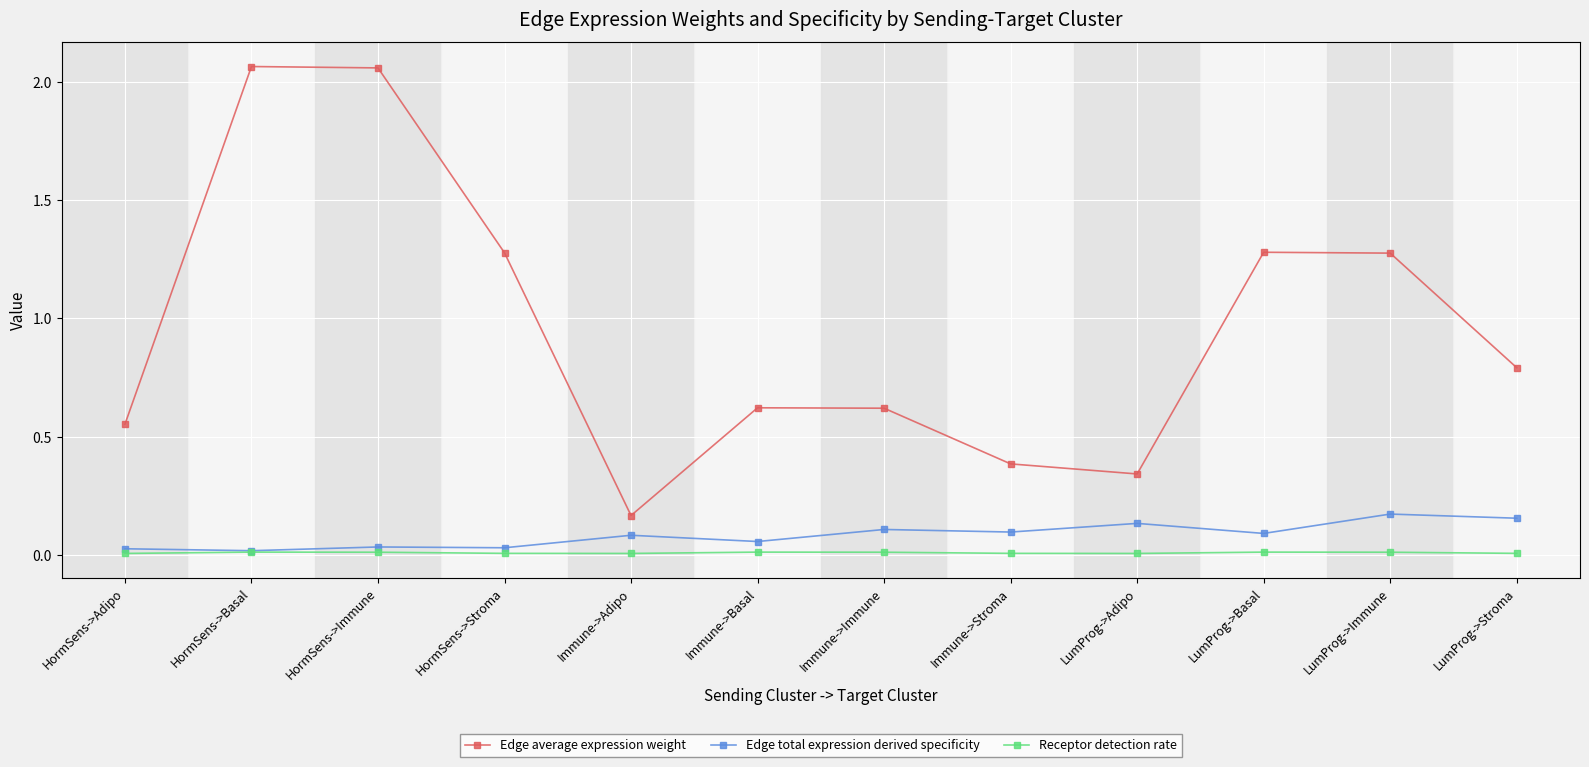

In Receptor detection rate, how many points are lower than both neighbors (excluding endpoints)?

2